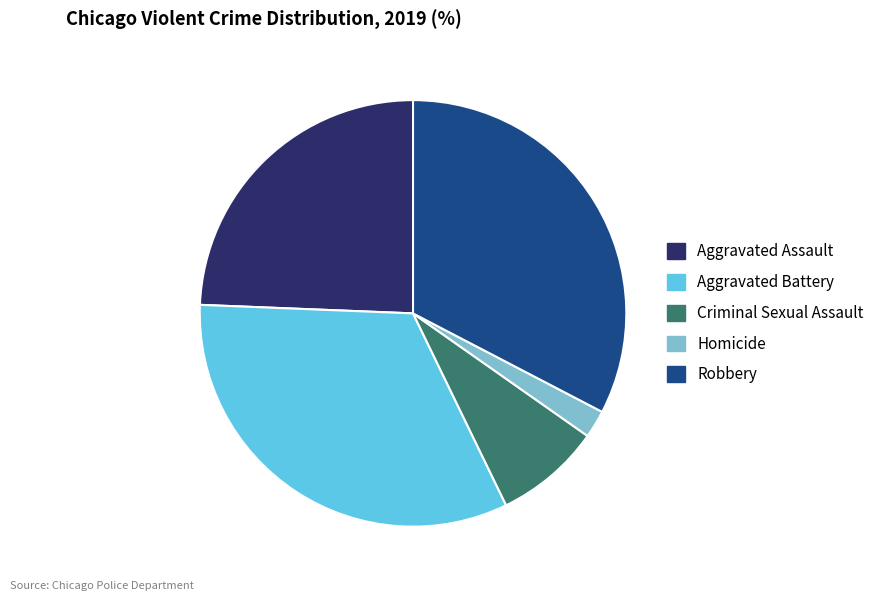

Is there any slice that represents more than half of the pie?

No